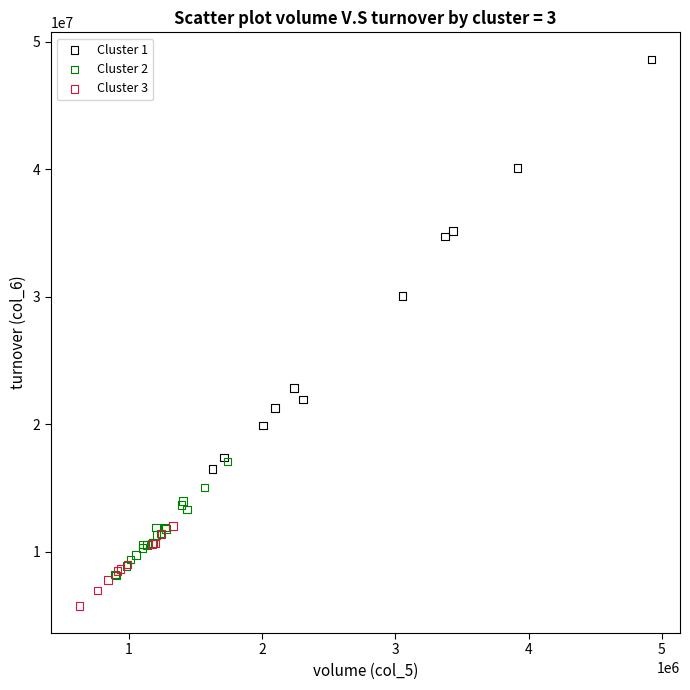

Which series reaches the minimum Y coordinate?

Cluster 3